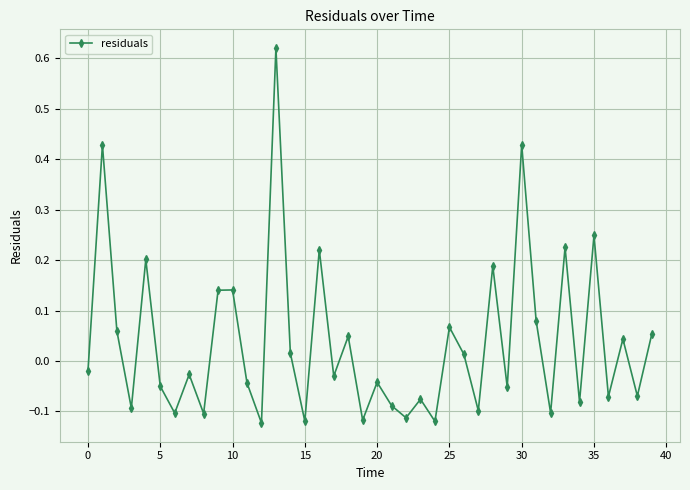

True or false: there are more than 2 points higher than both neighbors.

True